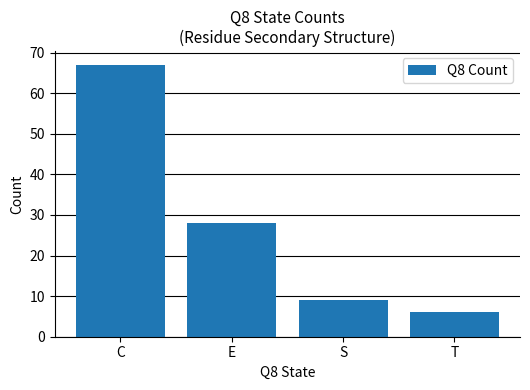

What is the difference between the values at E and T?

22